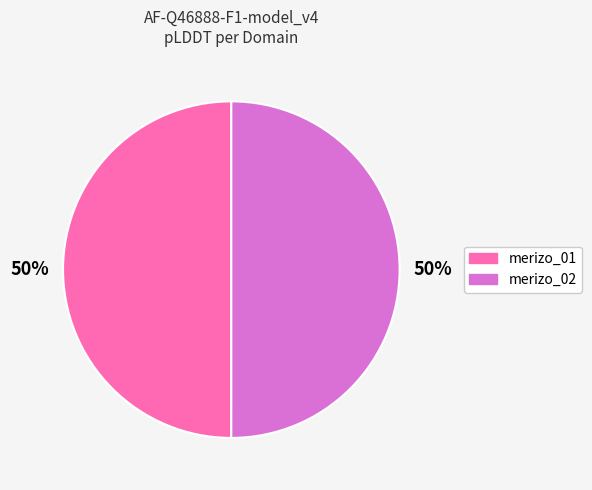

How many slices are in this pie chart?

2